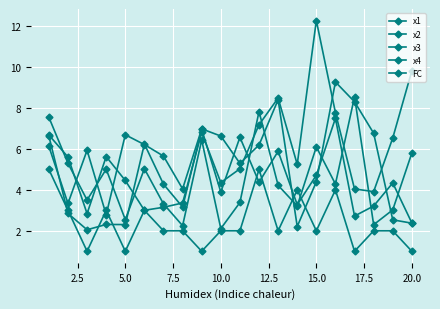

How many distinct data groups are displayed?

5